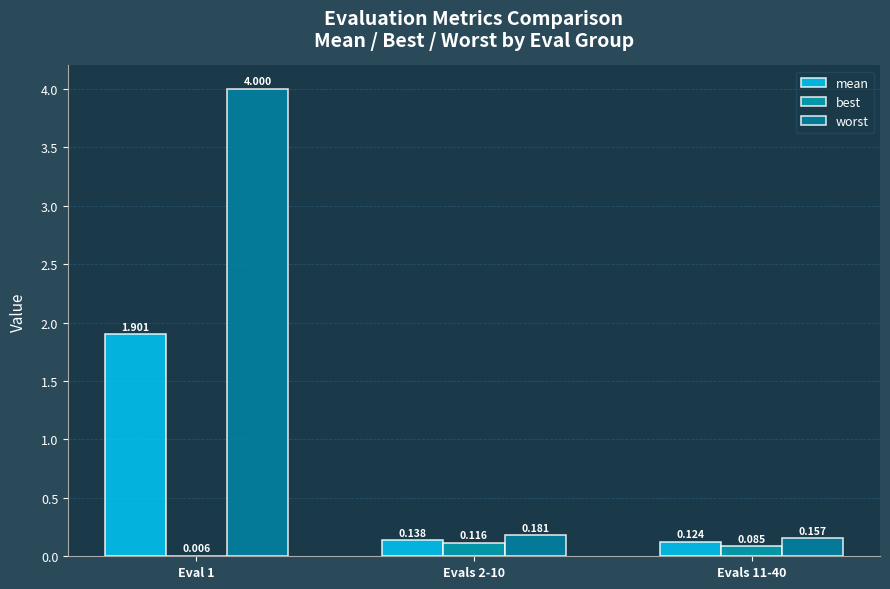

What is the label of the 3rd bar from the left?

Evals 11-40